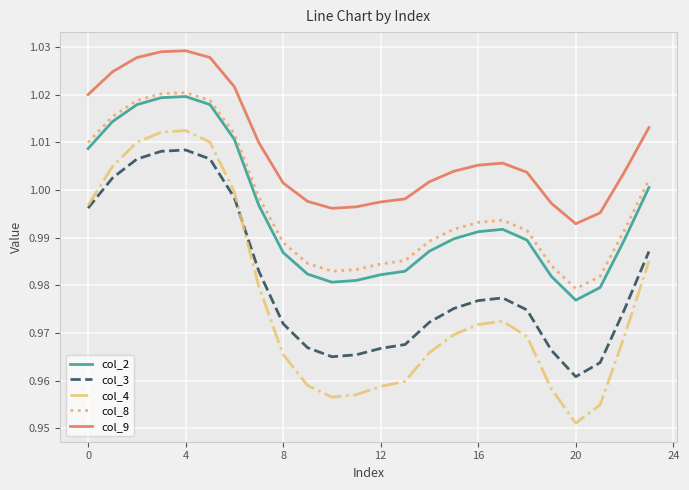

Which series has the widest spread of values?

col_4